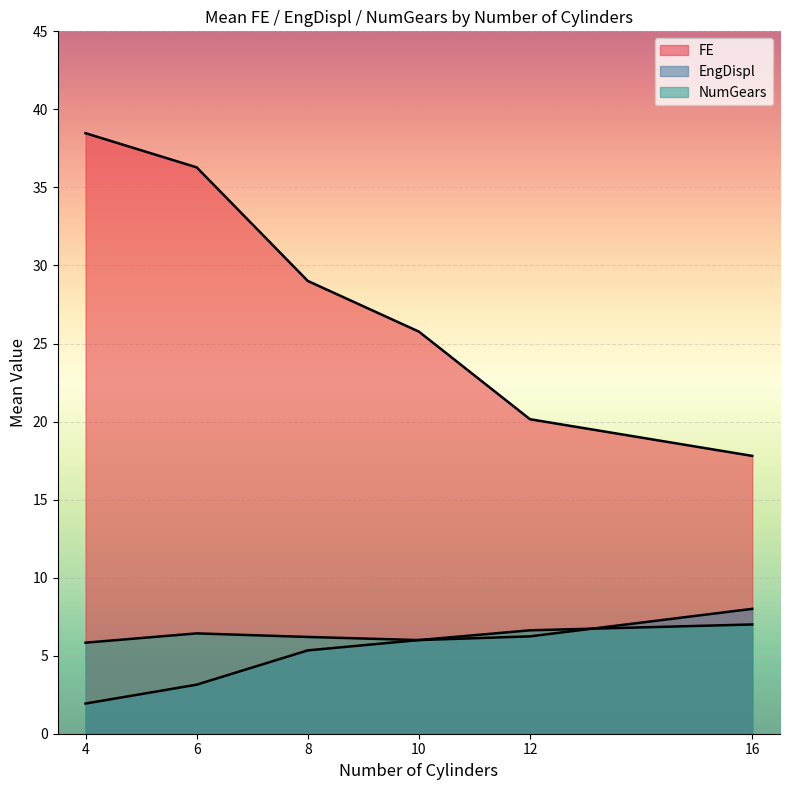

How many lines are shown in the chart?

3